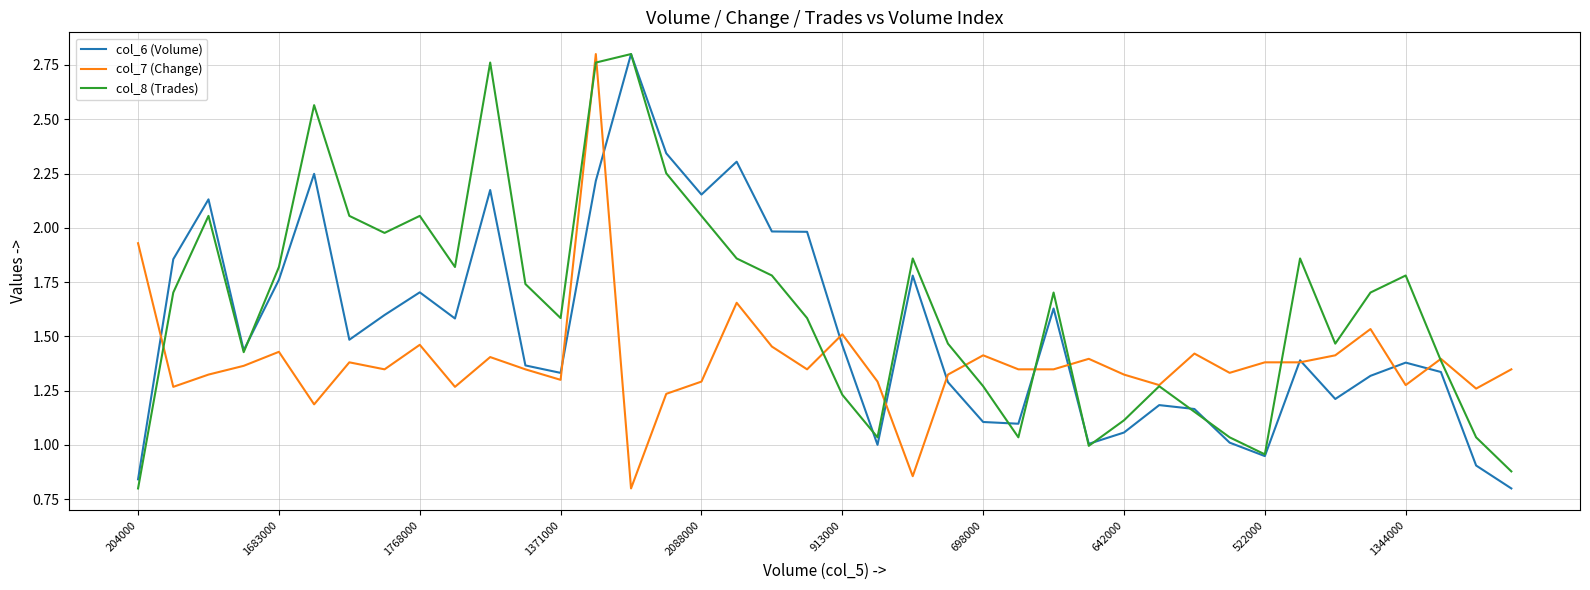

Rank the series by their average value, from highest to lowest.

col_8 (Trades), col_6 (Volume), col_7 (Change)